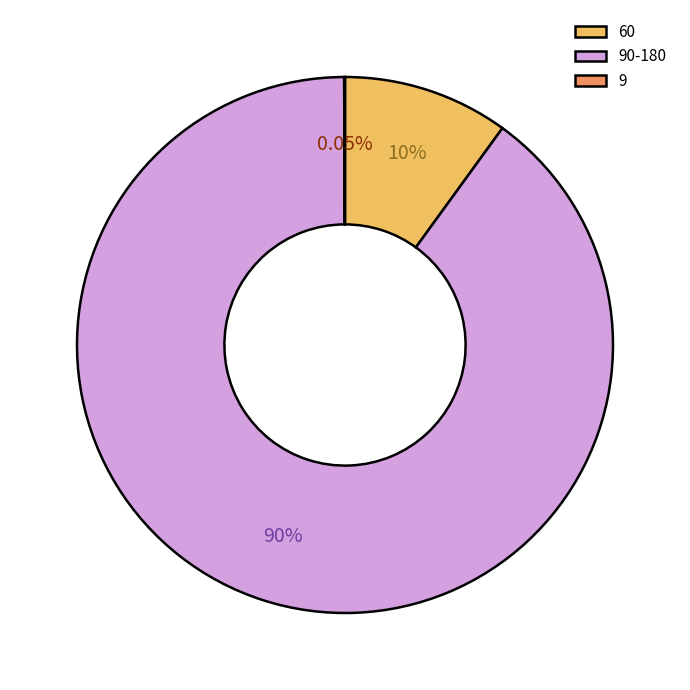

Is there a majority slice in this chart?

Yes